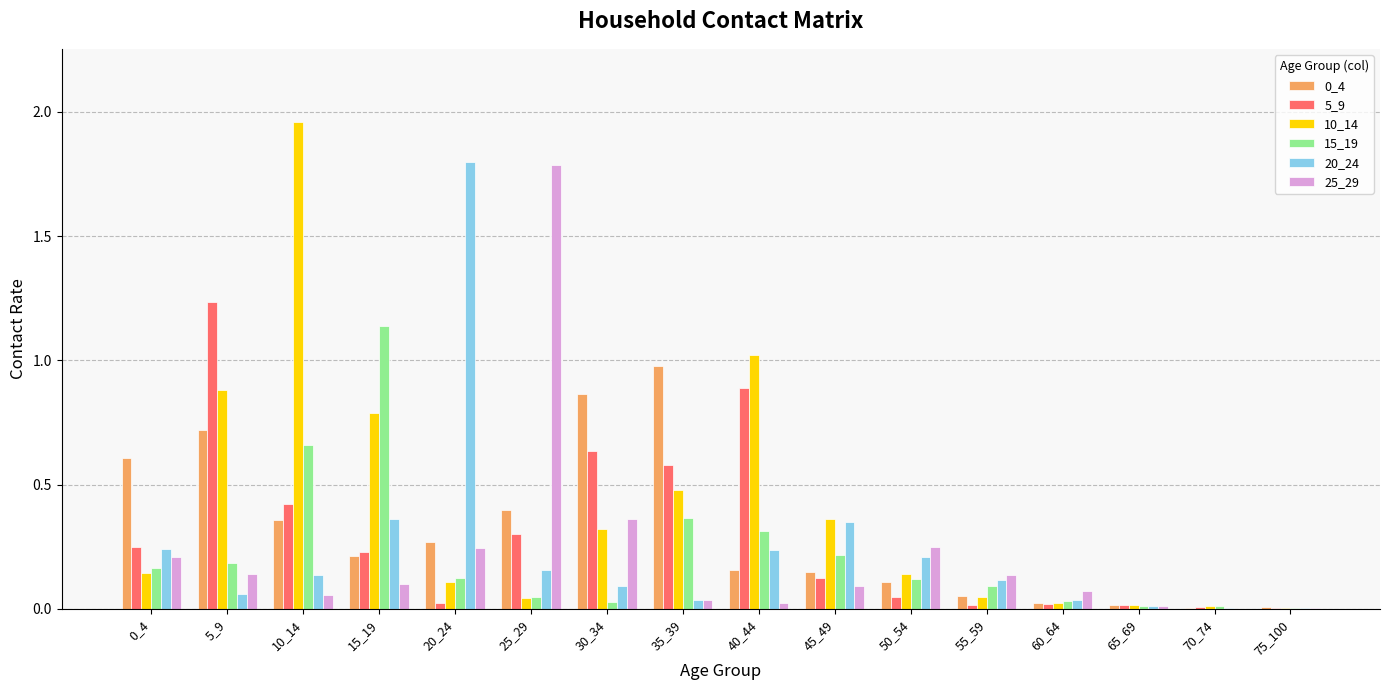

True or false: 25_29 has a value of 0.2 at 20_24.

True